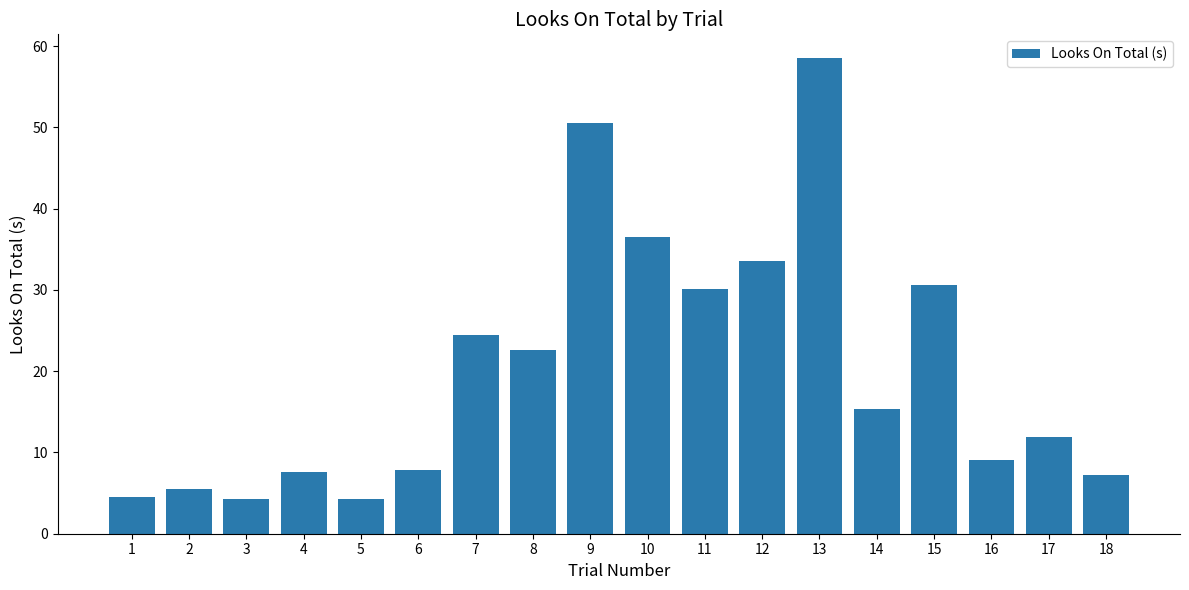

What is the smallest value displayed?

4.3